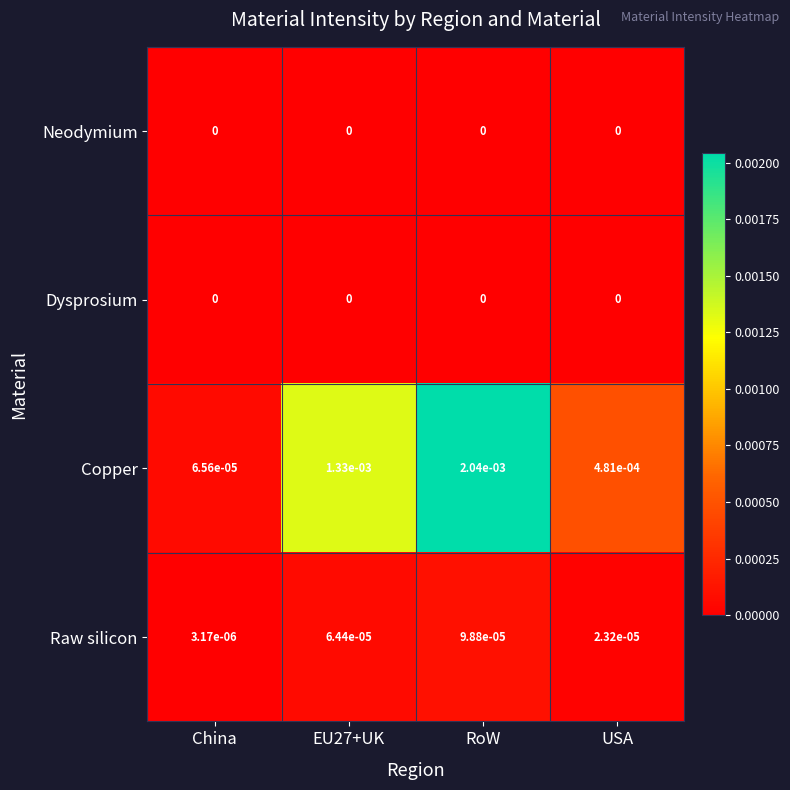

Which series has the largest total across all categories?

Copper